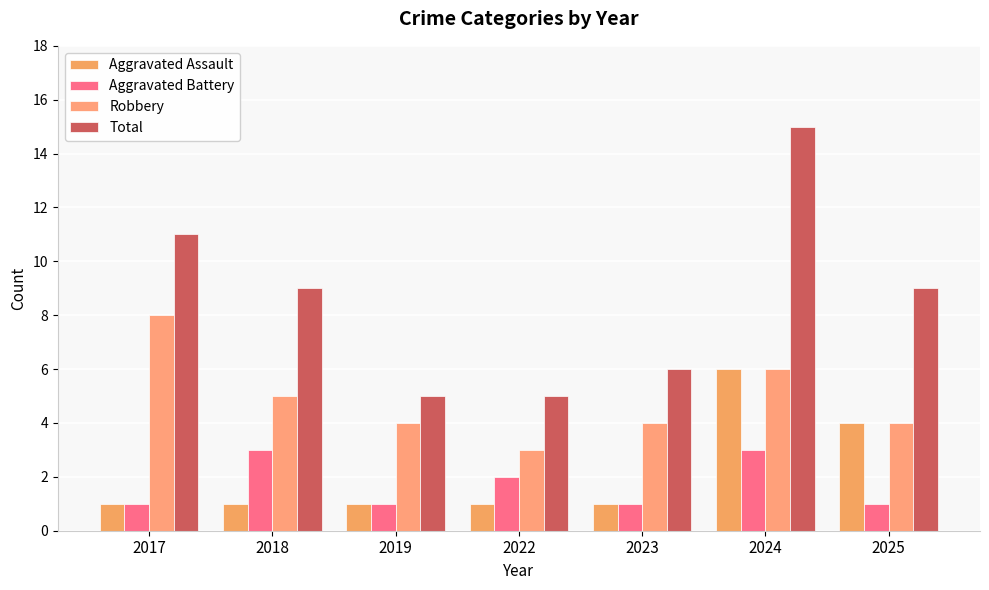

What is the value of the Aggravated Assault bar at the 6th from the left?

6